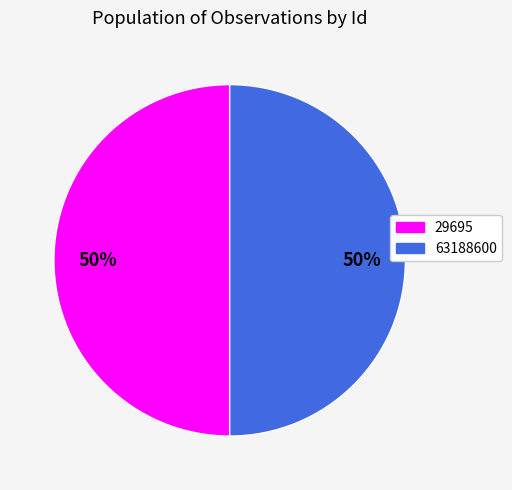

What is the ratio of the value at 29695 to the value at 63188600?

1.0